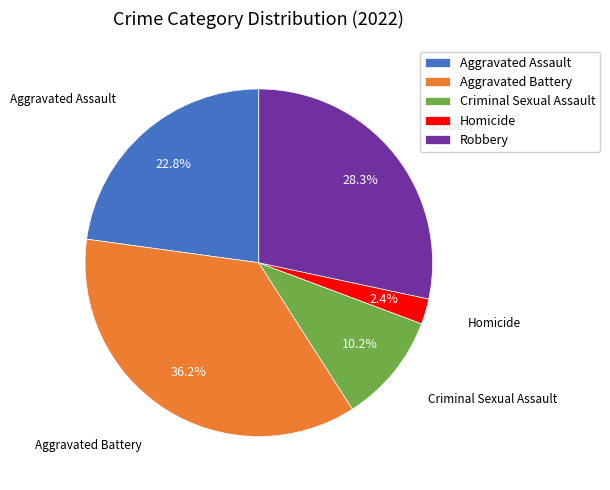

How many segments does this pie chart have?

5